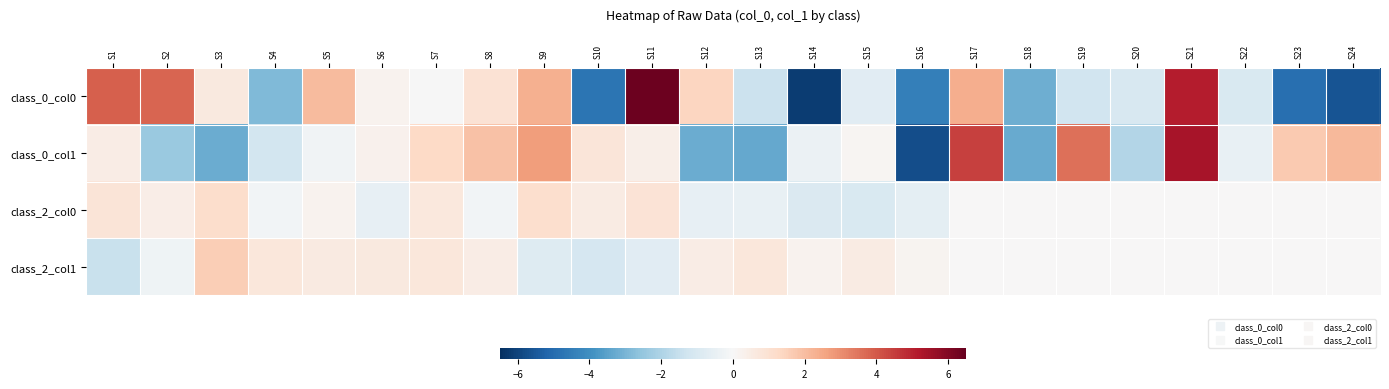

Which series has the largest range (max minus min)?

class_0_col0